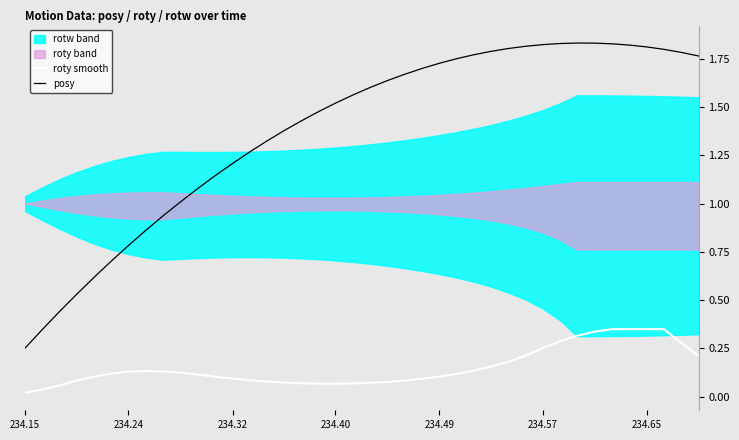

True or false: roty smooth and posy cross at least once.

False